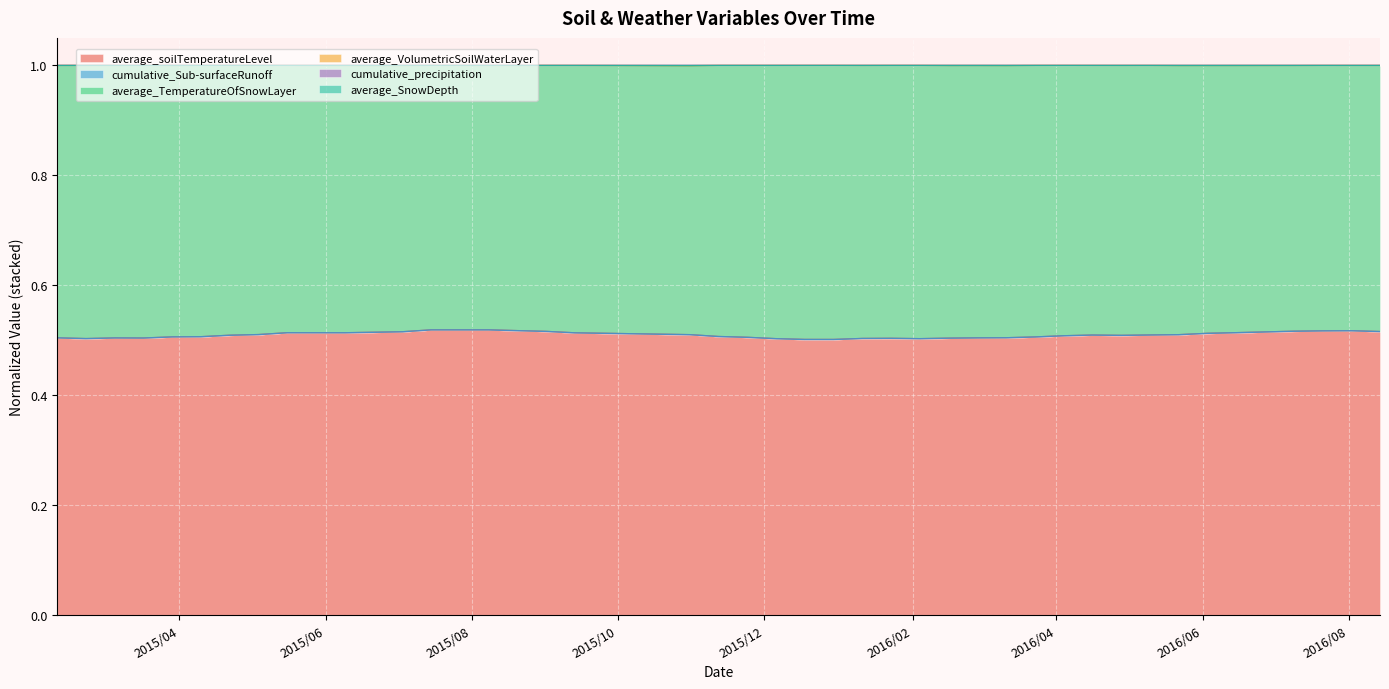

What is the maximum value for cumulative_precipitation?

1.0